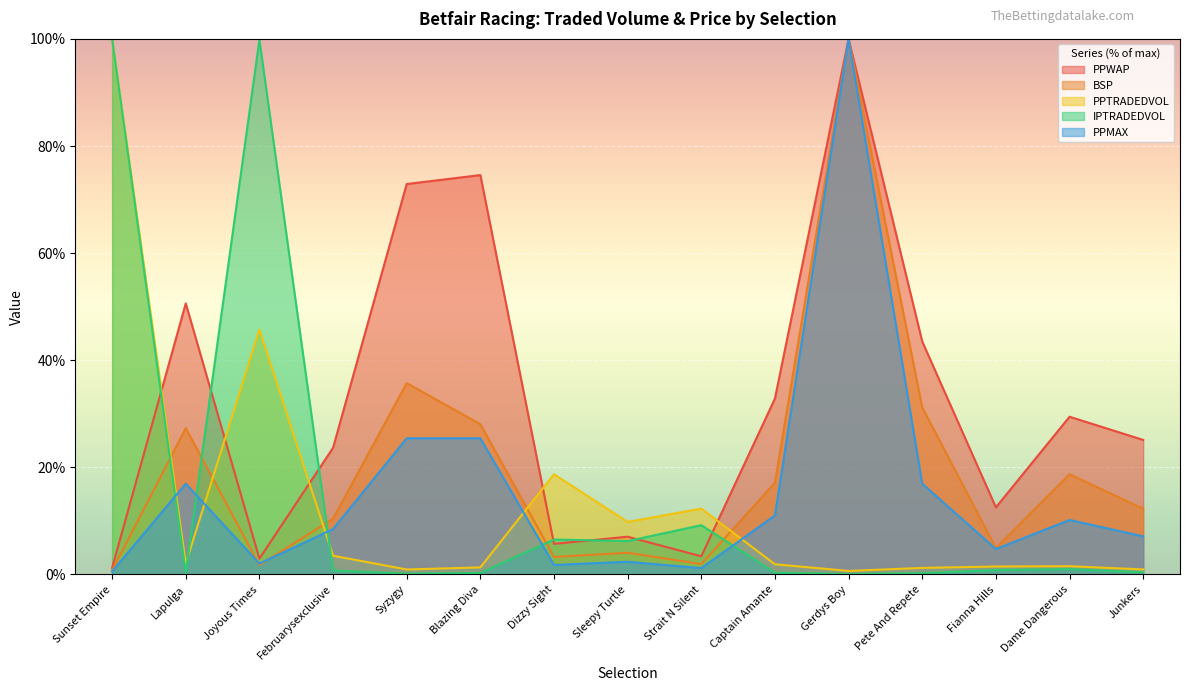

In PPWAP, how many points are higher than both neighbors (excluding endpoints)?

5